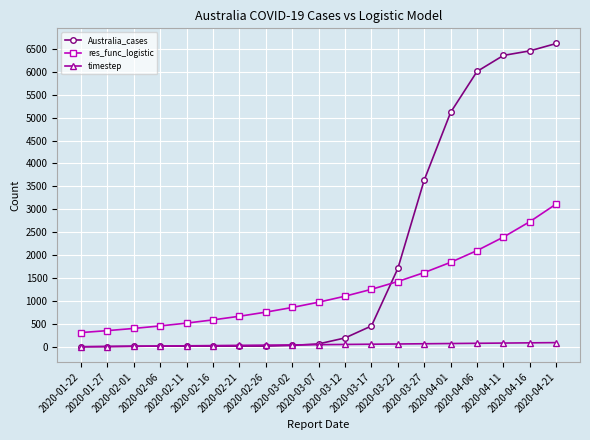

Does the chart display data point markers on the line(s)?

Yes